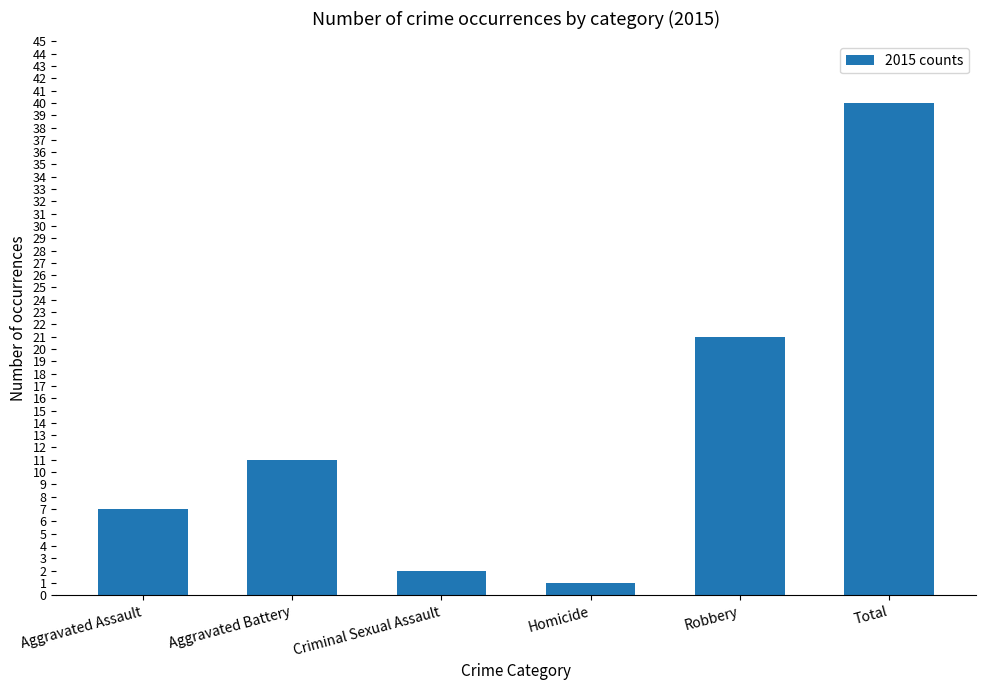

What is the change in value from Criminal Sexual Assault to Homicide?

-1